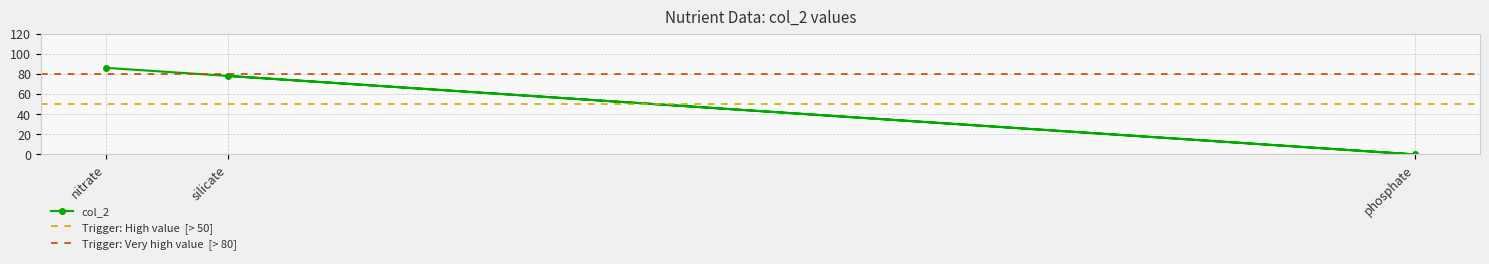

List the labels in order of value, smallest first.

phosphate, silicate, nitrate